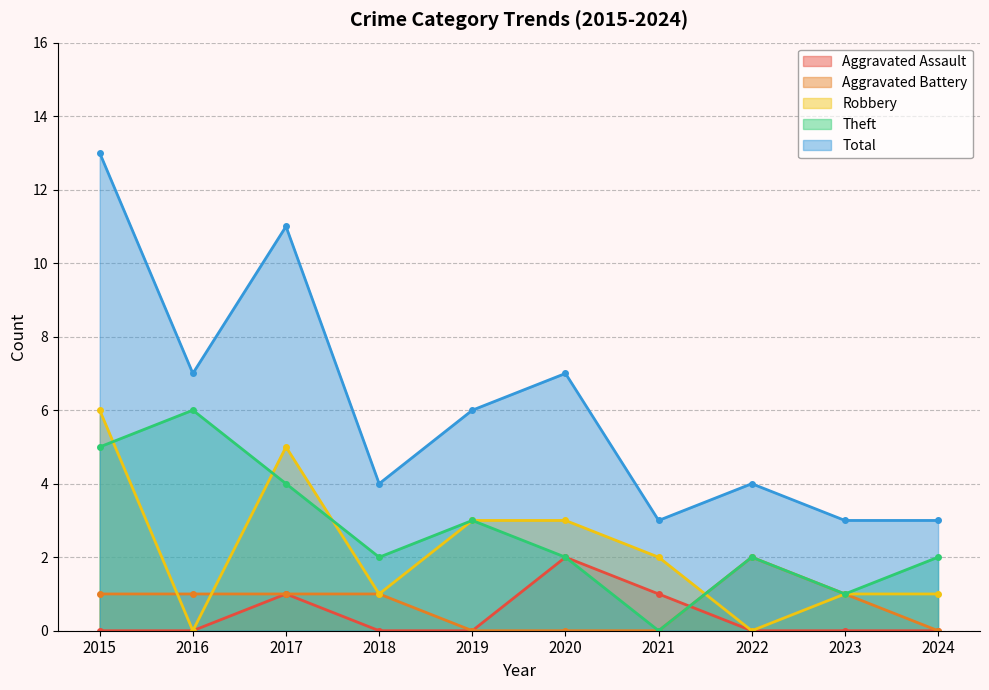

At 2017, list the series in order from largest to smallest.

Total, Robbery, Theft, Aggravated Assault, Aggravated Battery